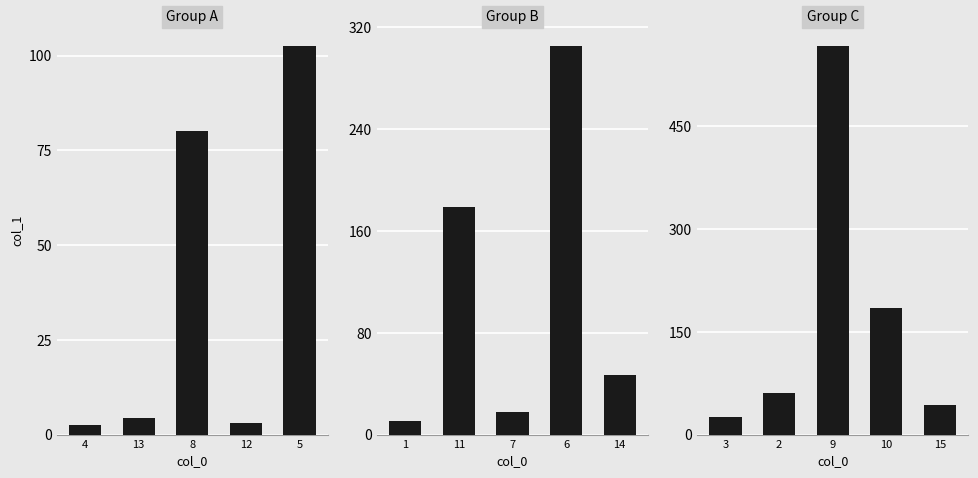

Does the chart contain any negative values?

No